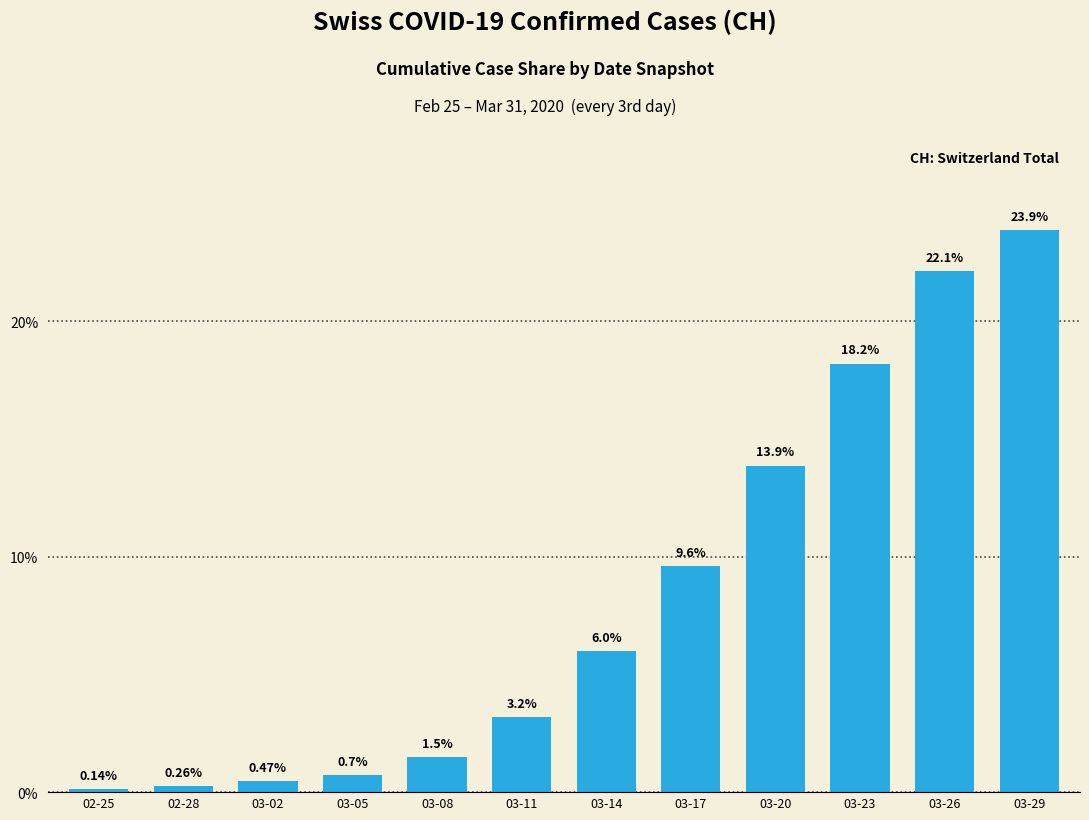

True or false: the data shows 13.9 at 03-20.

True